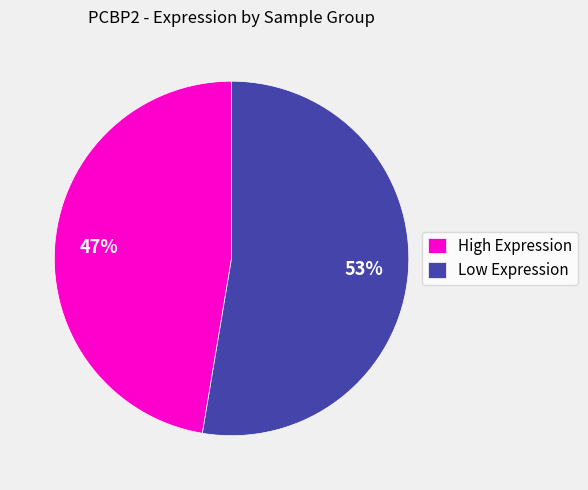

True or false: High Expression accounts for 47% of the total.

True